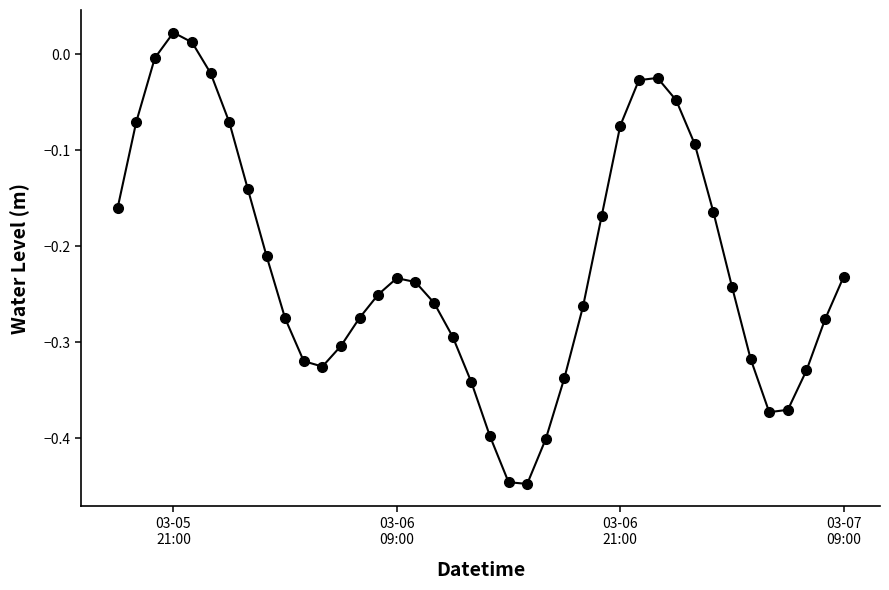

What is the sum of all values?

-8.8